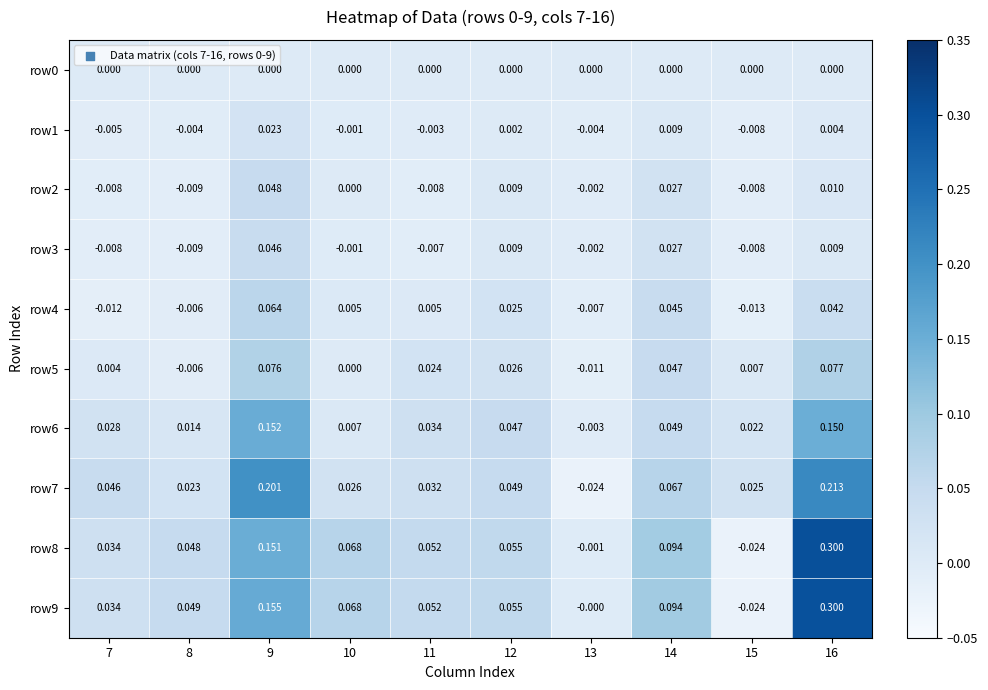

Is the value of row8 at 16 greater than the value of row2 at 12?

Yes